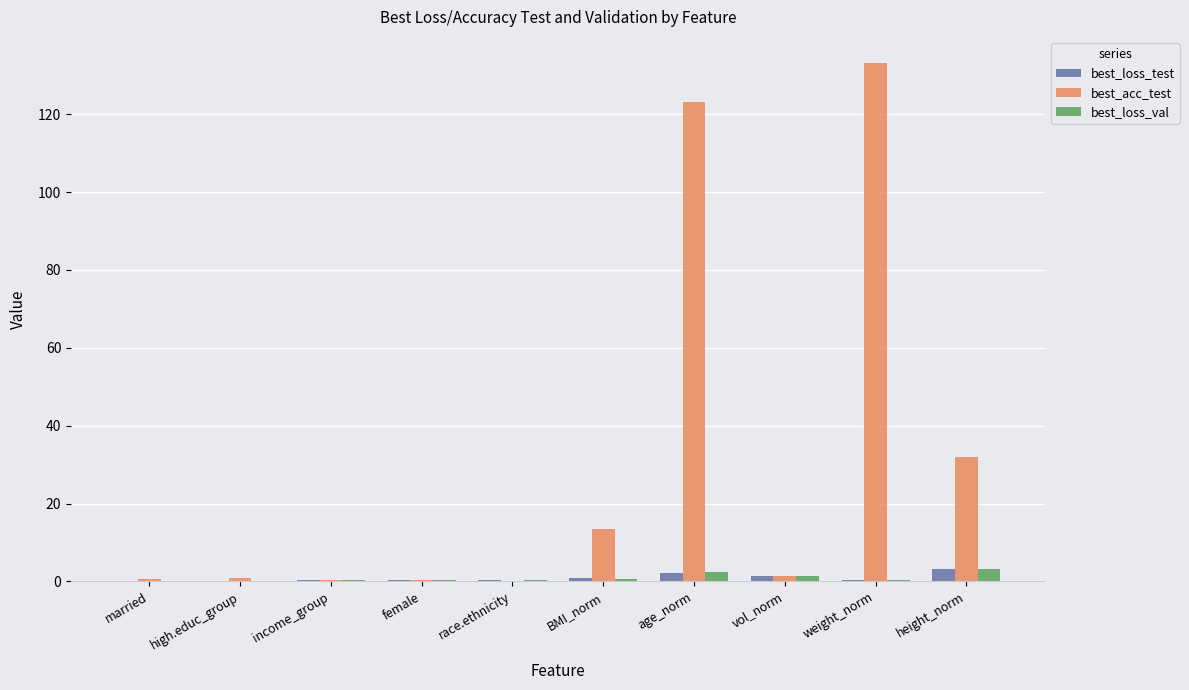

What is the sum of all best_loss_val values?

9.3